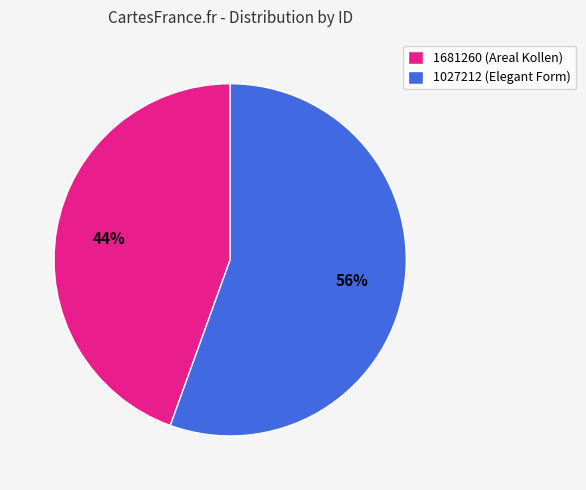

Which category has the smallest portion of the pie?

1681260